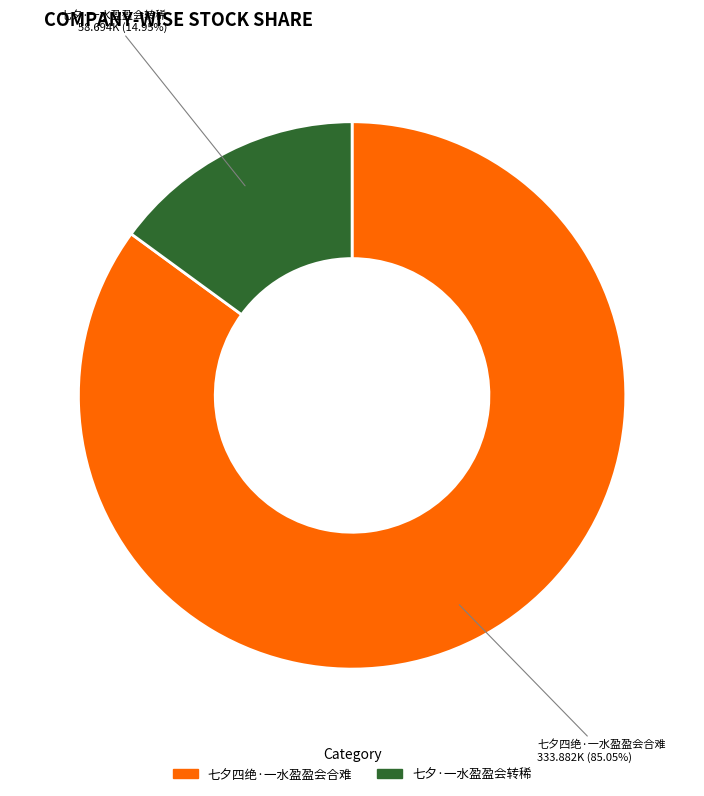

True or false: 七夕四绝·一水盈盈会合难 accounts for 85% of the total.

True